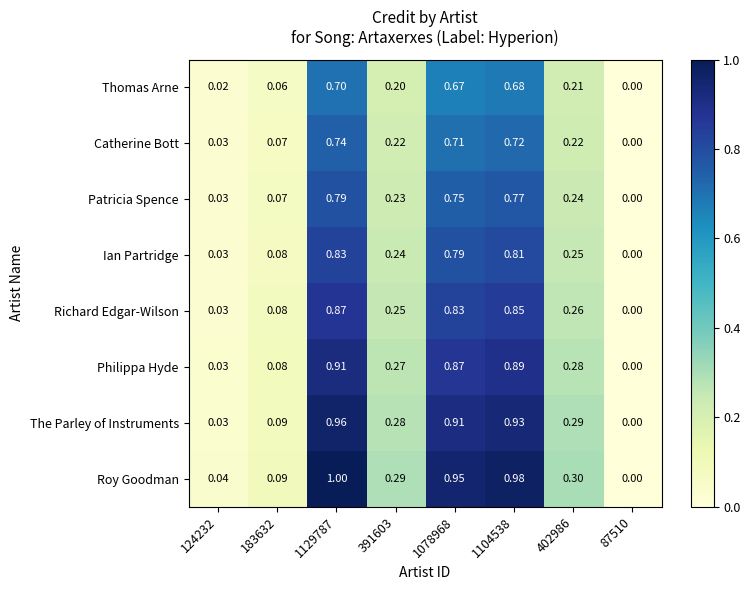

Rank the series at 391603 from highest to lowest value.

Roy Goodman, The Parley of Instruments, Philippa Hyde, Richard Edgar-Wilson, Ian Partridge, Patricia Spence, Catherine Bott, Thomas Arne